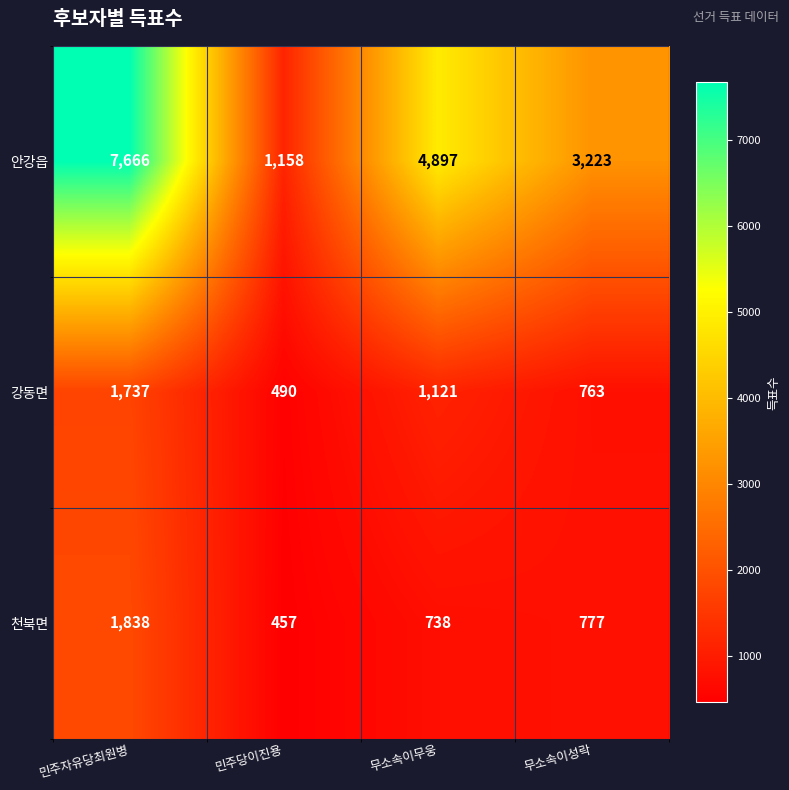

How many data points in 강동면 are less than 1121?

2